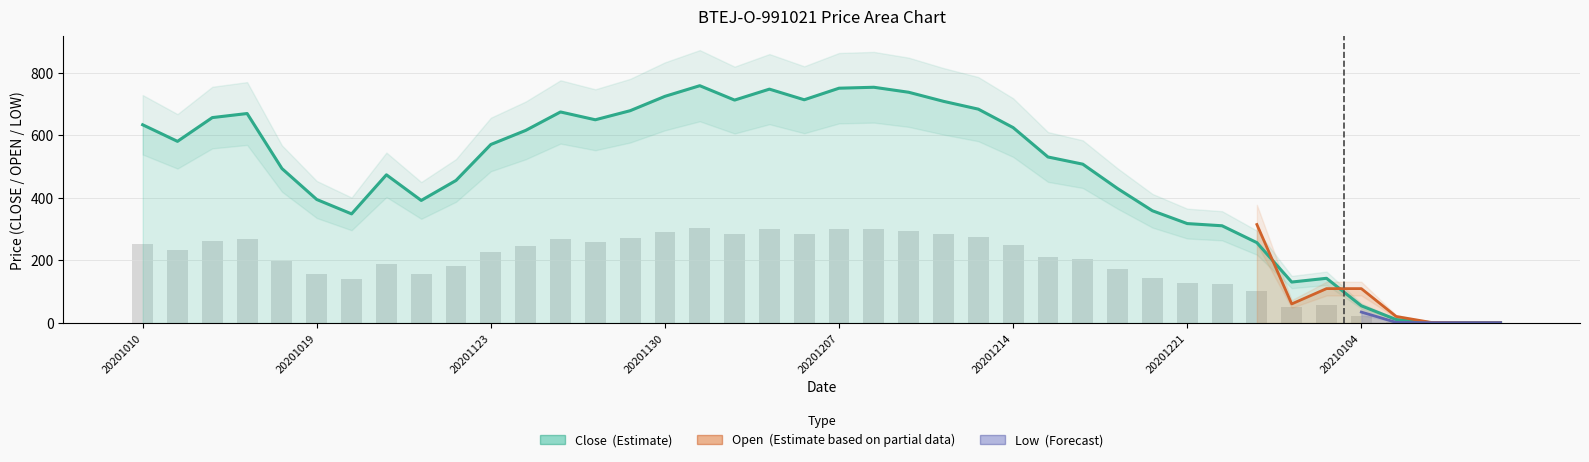

What is the maximum value shown in the chart?

759.0